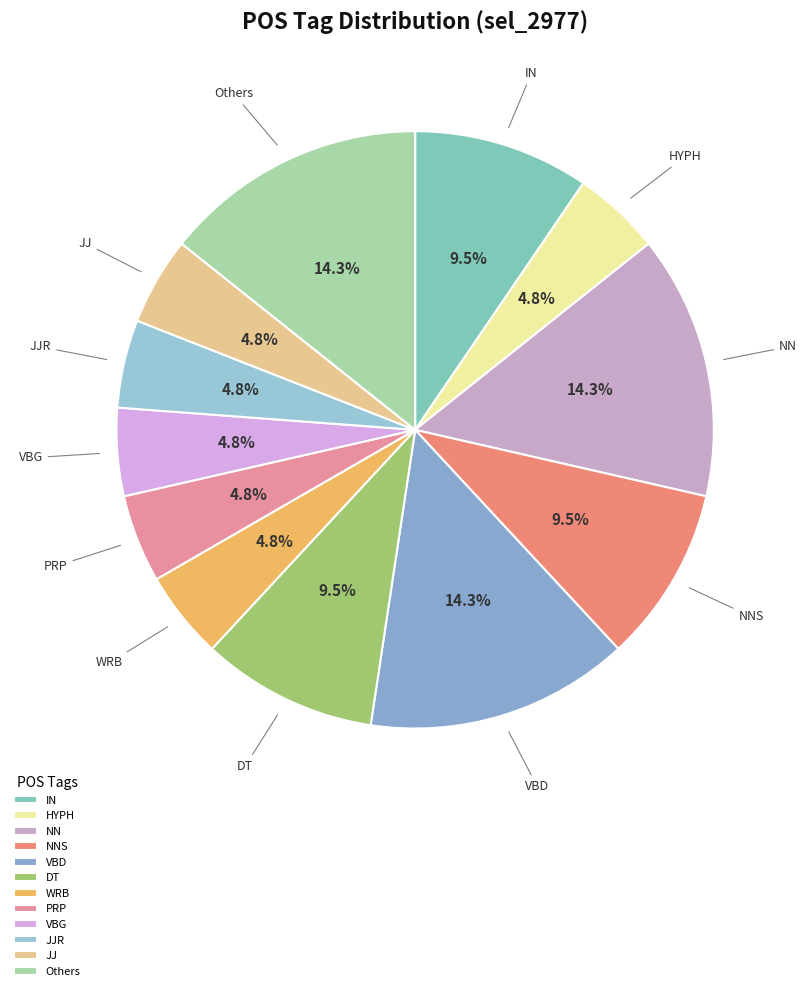

To the nearest percent, what portion does JJR represent?

5%